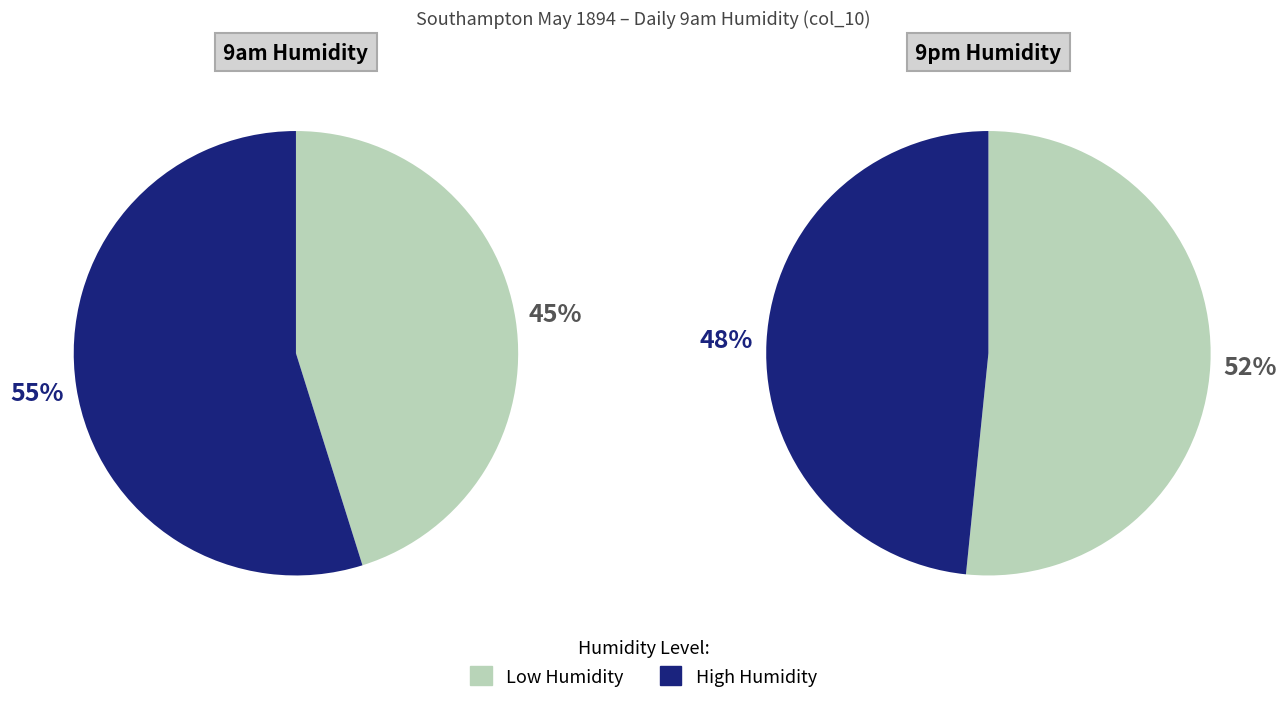

True or false: values_9am accounts for 63% of the total.

False